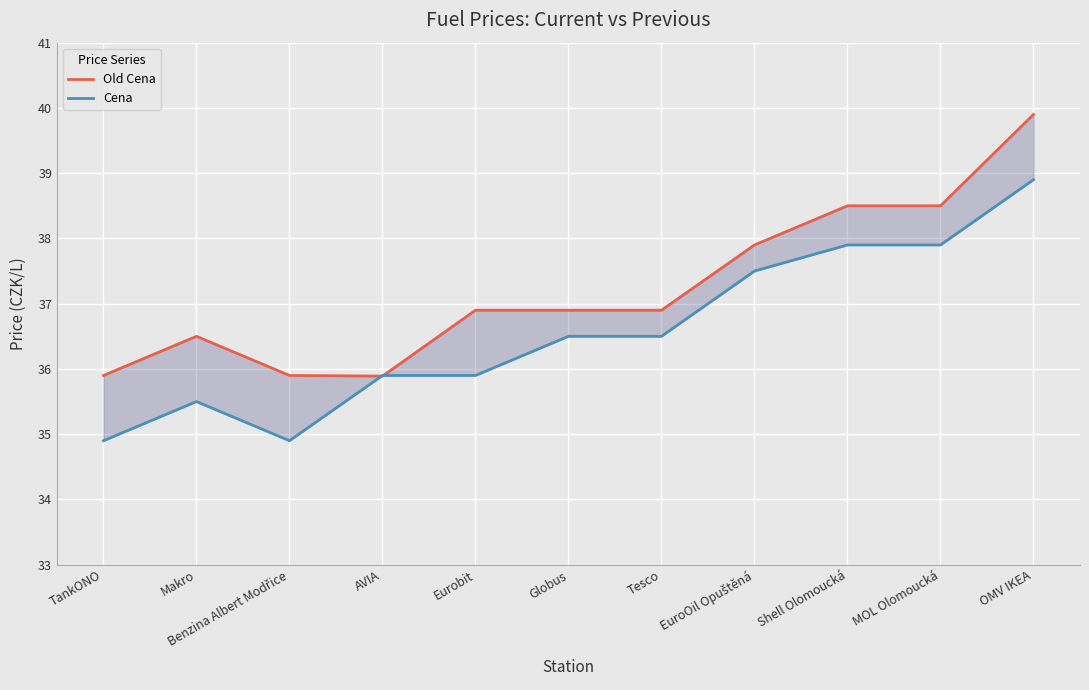

Between AVIA and Tesco, which is larger?

Tesco